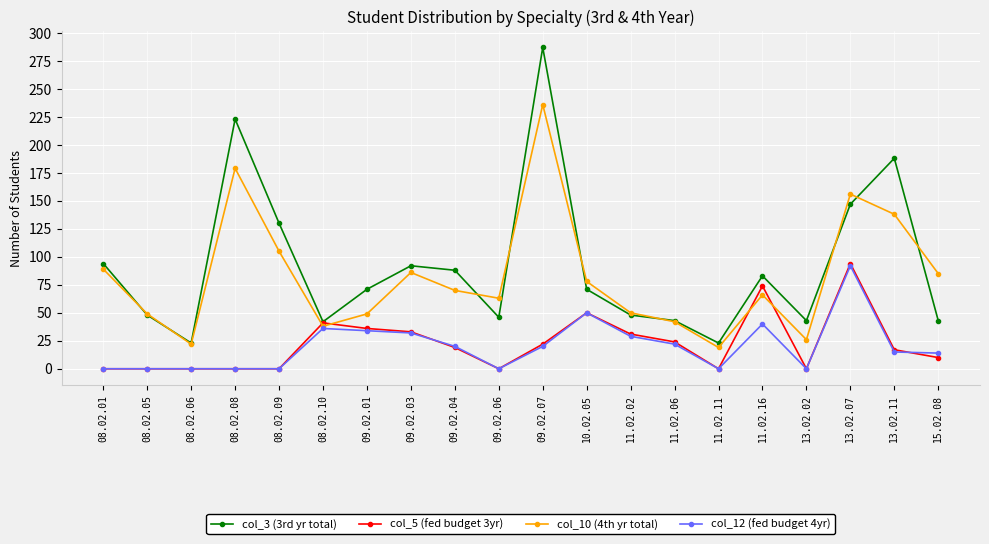

What value does the col_10 (4th yr total) series have at 08.02.10, to the nearest 10?

40